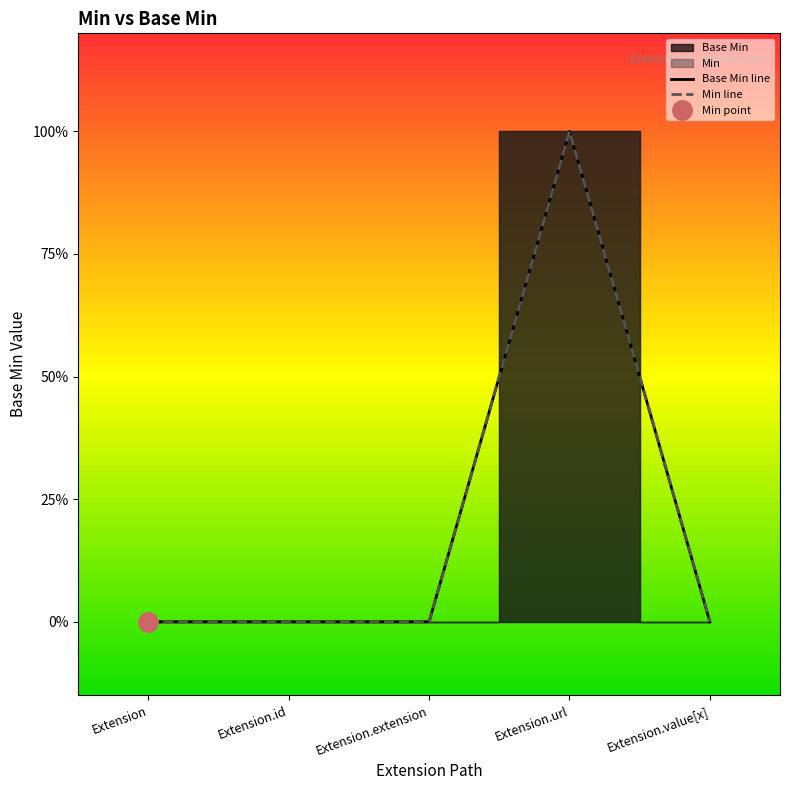

Which category has the highest value across all series?

Extension.url